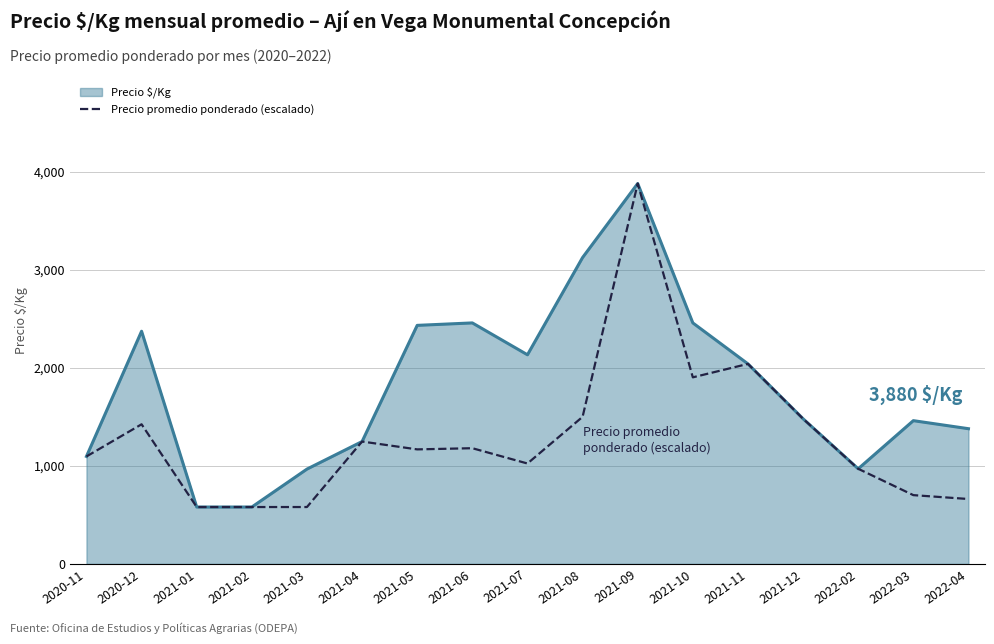

What is the total value across all series at 2021-11?

4080.0